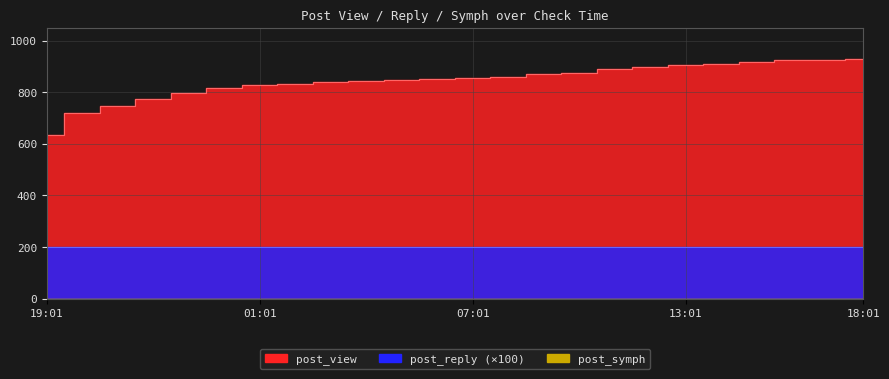

Rank the series by their maximum value, from lowest to highest.

post_symph, post_reply, post_view